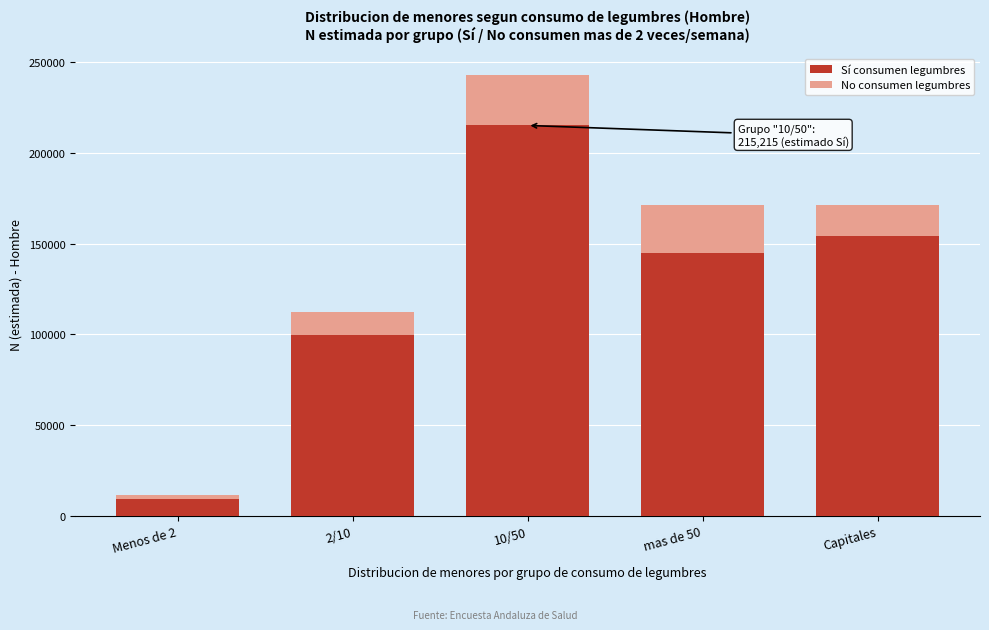

Reading left to right, transcribe the values for Sí consumen legumbres.

Menos de 2=9018	2/10=99452	10/50=215215	mas de 50=144941	Capitales=154213